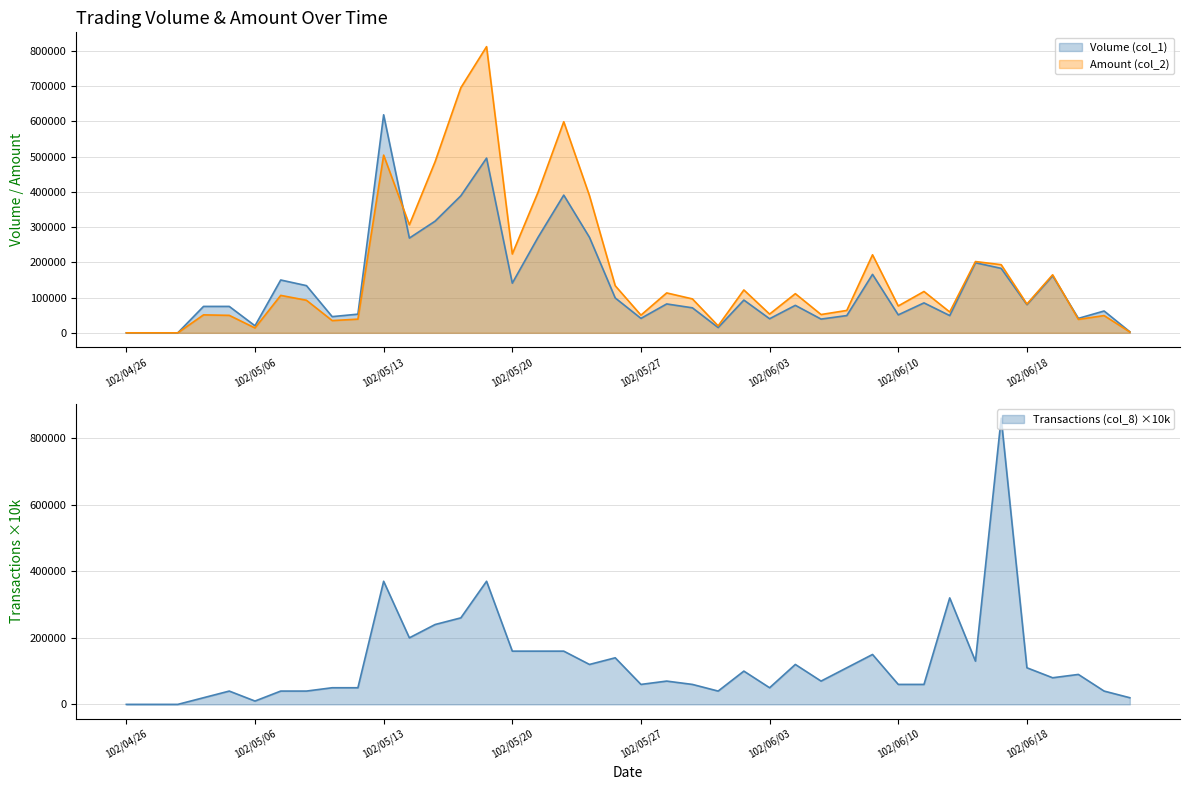

What is the difference between the second highest and minimum values in the Volume (col_1) series?

496000